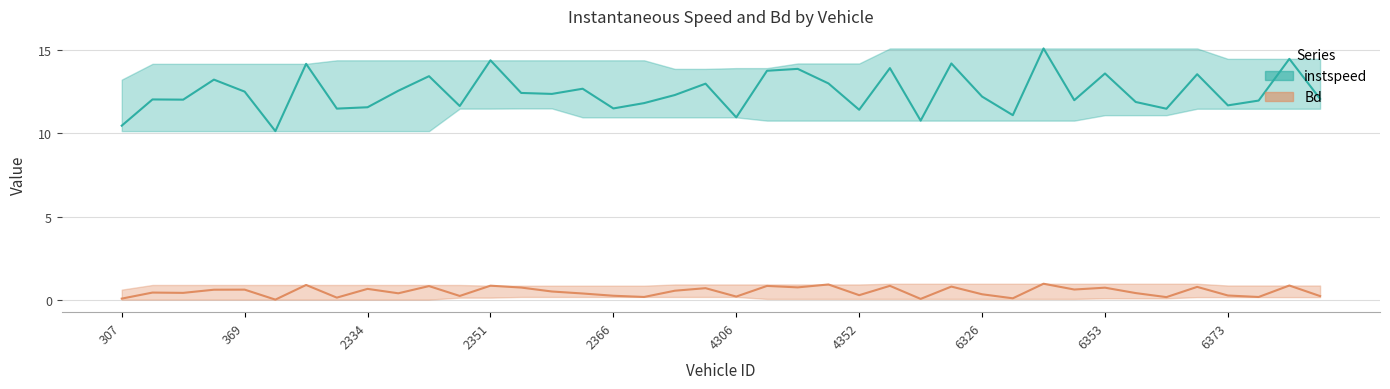

What value does the instspeed series have at 6319?

14.2